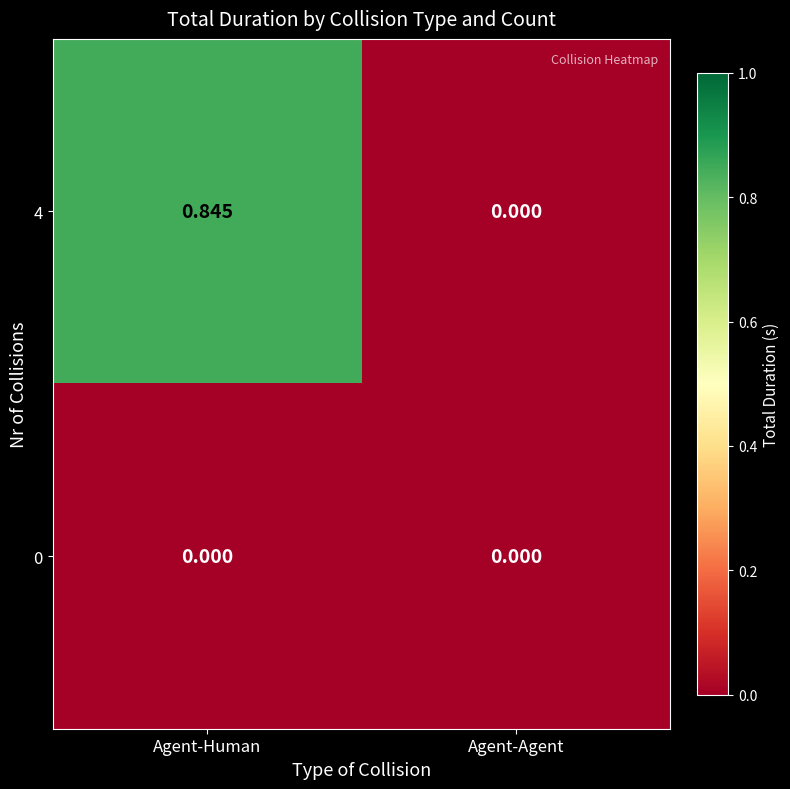

Which category has the highest value in the 4 series?

Agent-Human